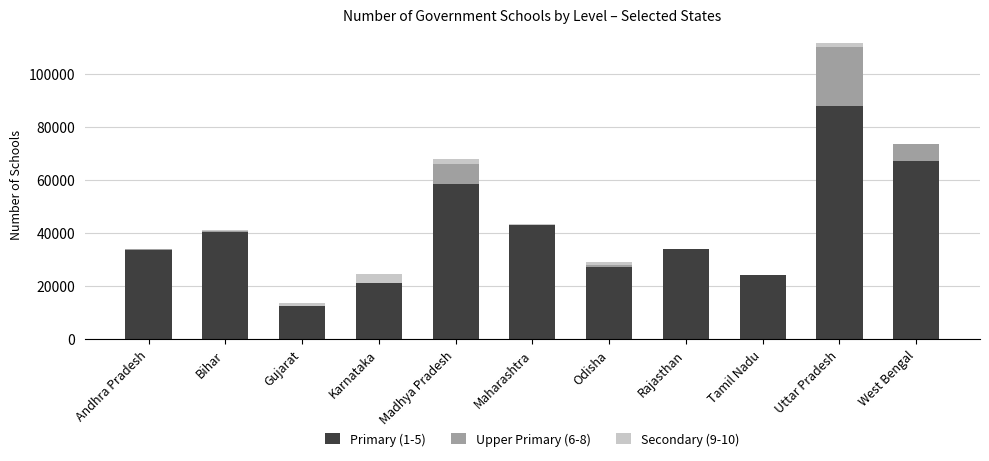

At which category is the sum across all series the highest?

Uttar Pradesh